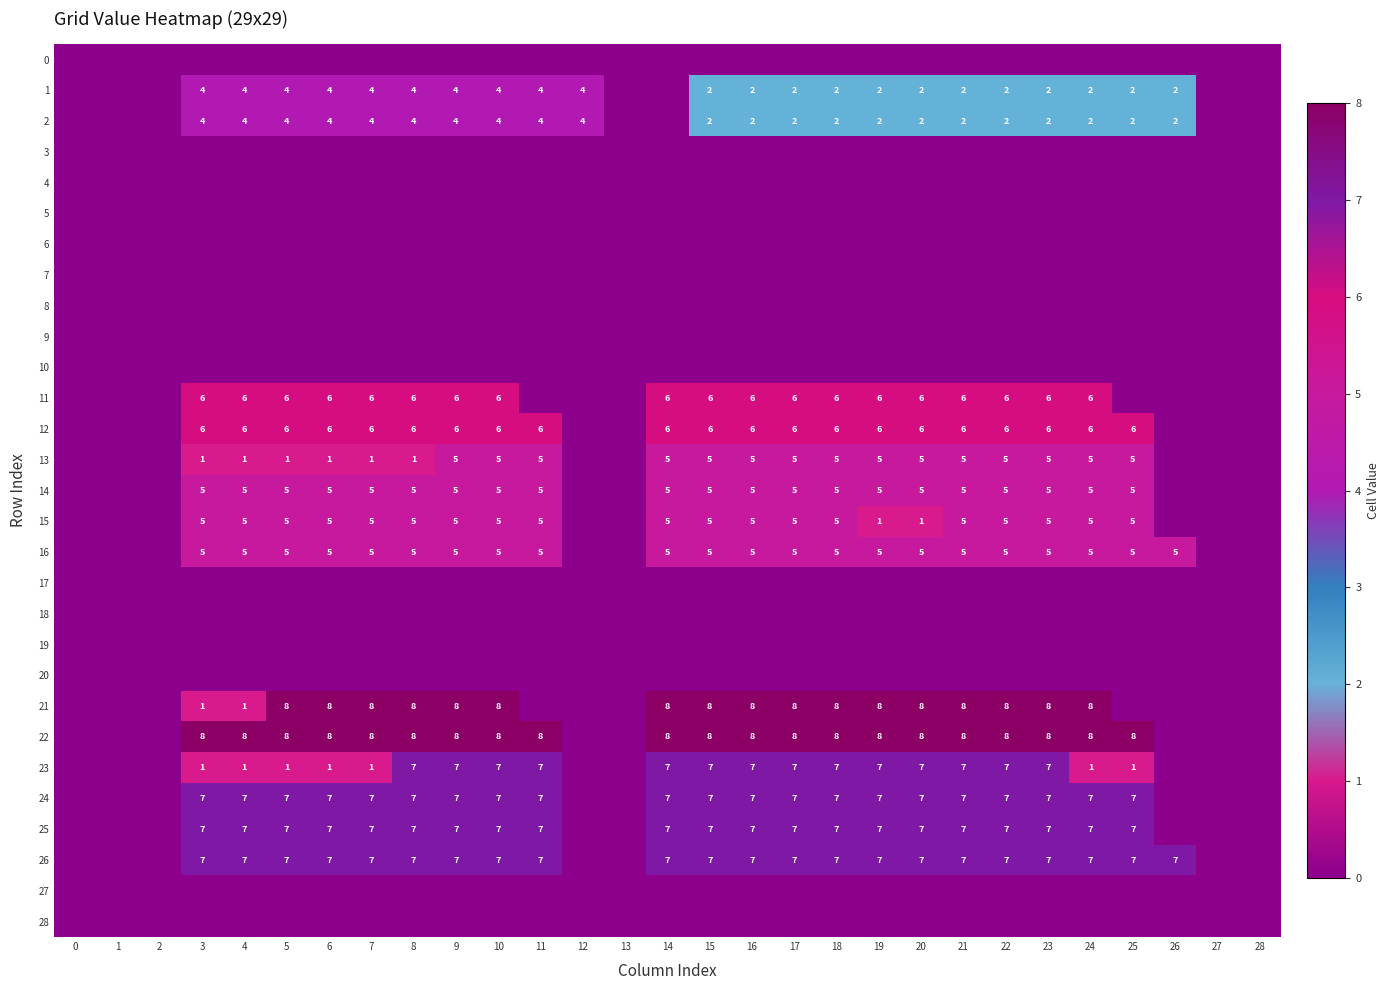

At how many categories does at least one series exceed 3?

23